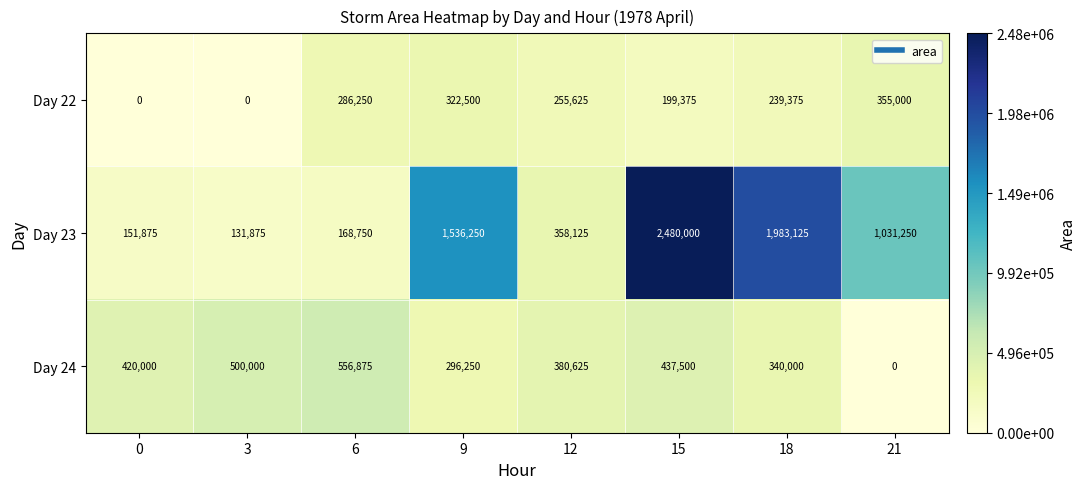

Rank the series at 6 from lowest to highest value.

Day 23, Day 22, Day 24